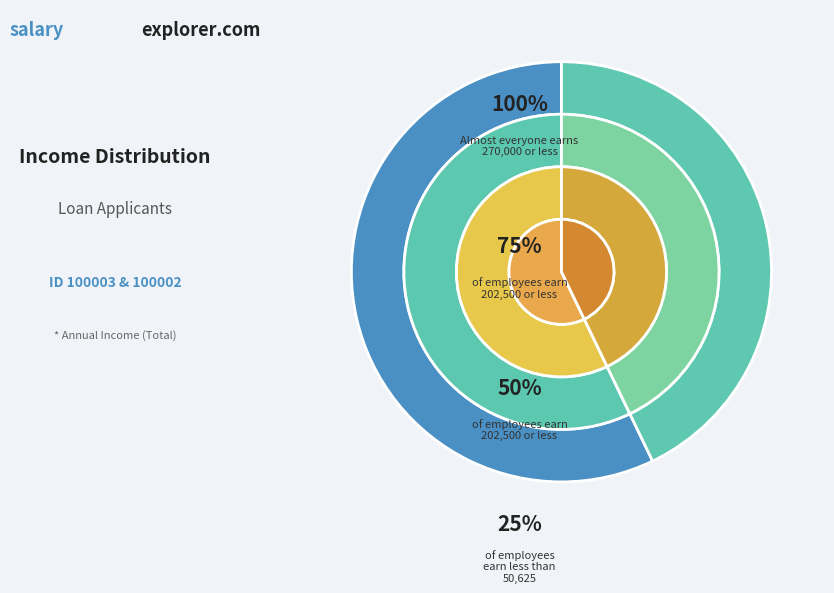

What is the majority slice?

100003